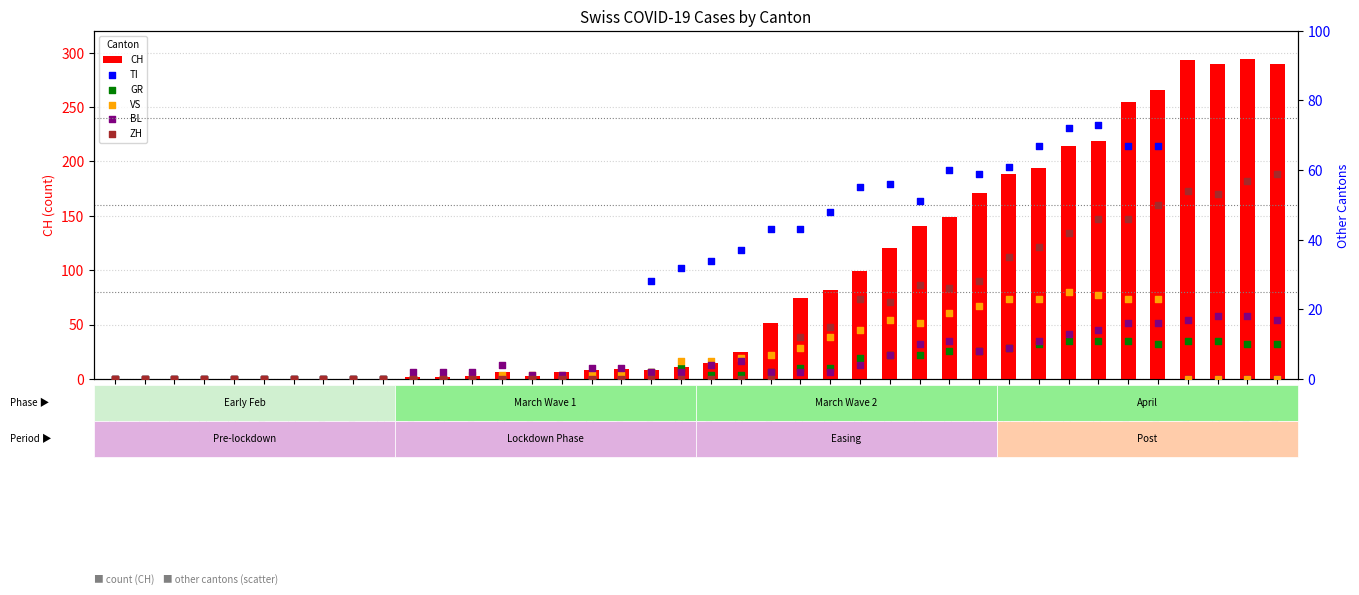

Which series has the largest total across all categories?

CH